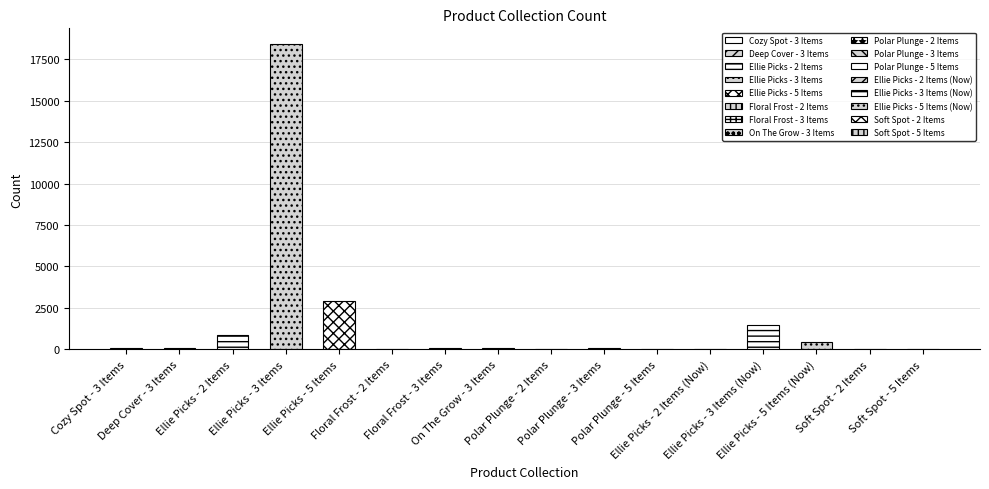

How many data points are less than 100?

8